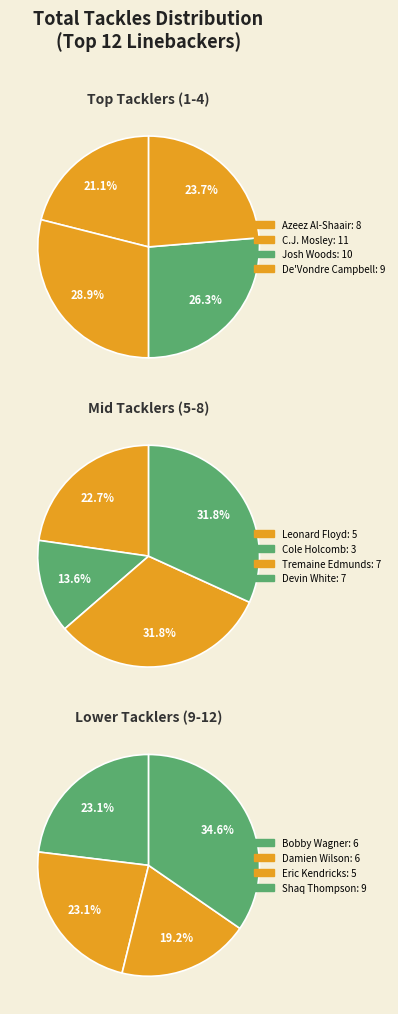

Rank the categories by value from highest to lowest.

C.J. Mosley, Josh Woods, De'Vondre Campbell, Shaq Thompson, Azeez Al-Shaair, Tremaine Edmunds, Devin White, Bobby Wagner, Damien Wilson, Leonard Floyd, Eric Kendricks, Cole Holcomb